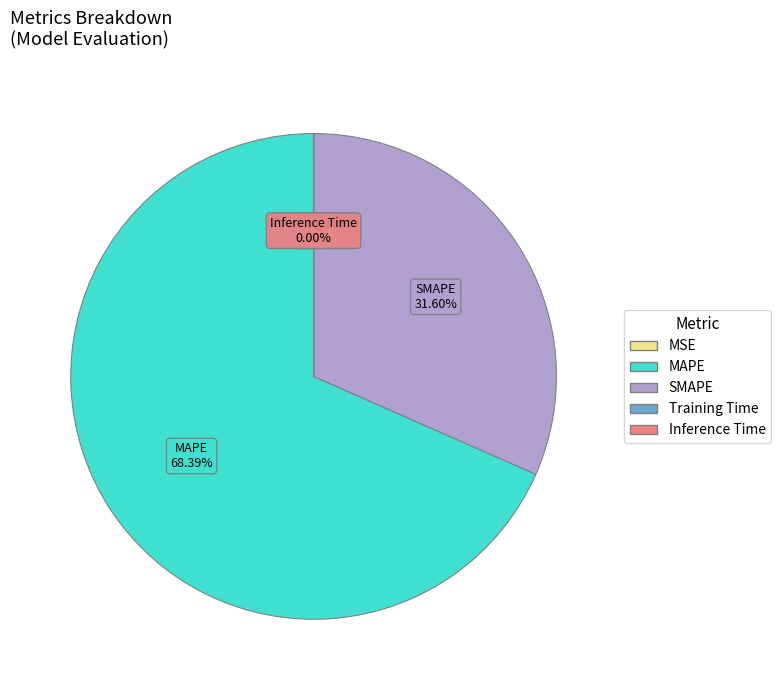

Which slice is the largest?

MAPE